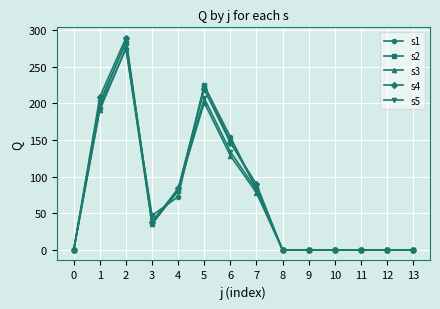

True or false: s5 and s1 cross at least once.

True